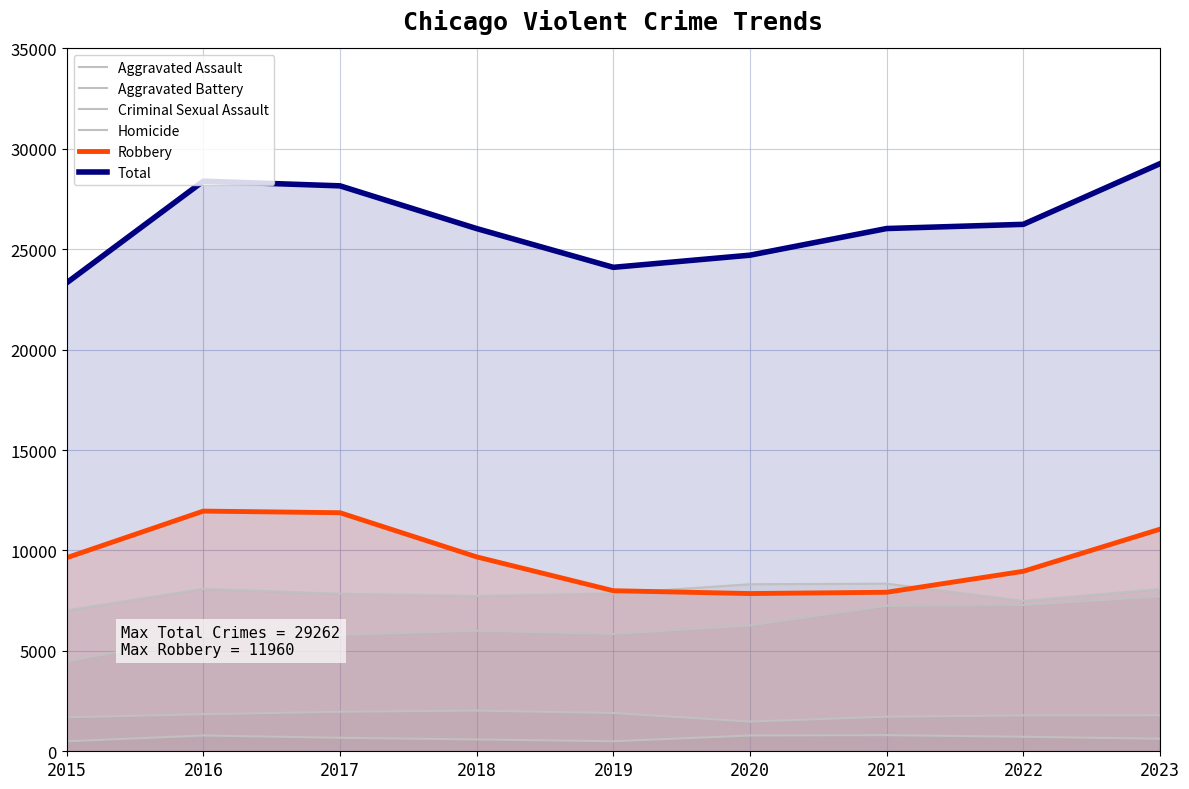

Which series has the largest total across all categories?

Total